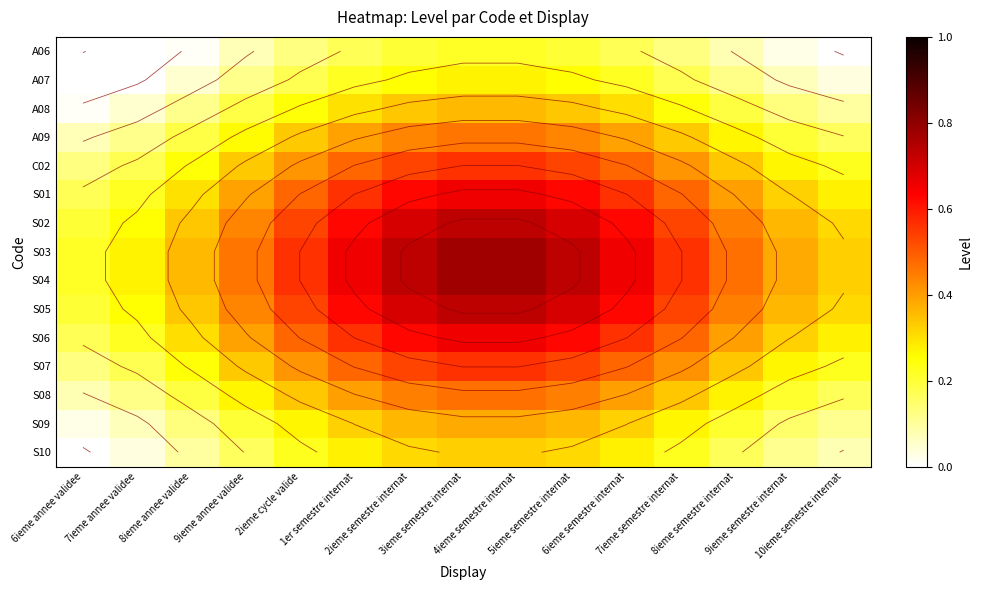

Which series has the widest spread of values?

S03